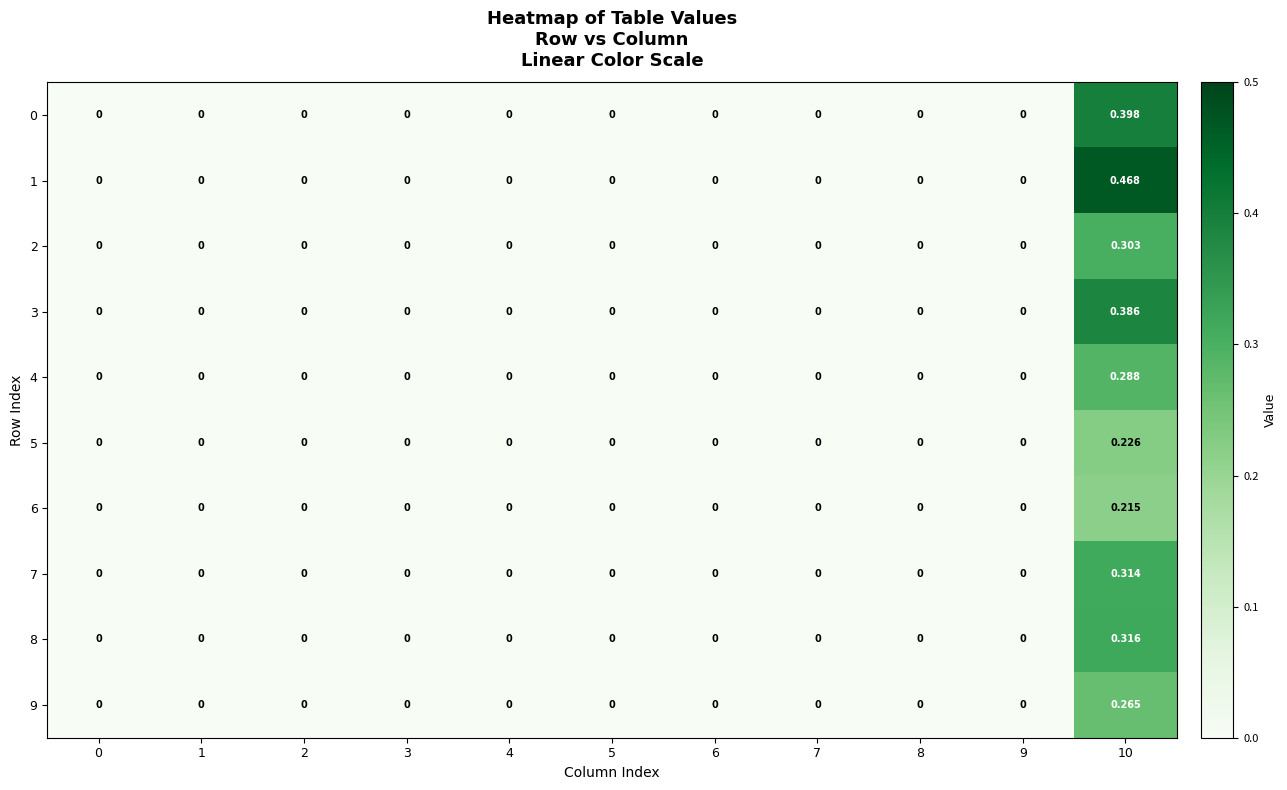

How many categories are shown in the chart?

11